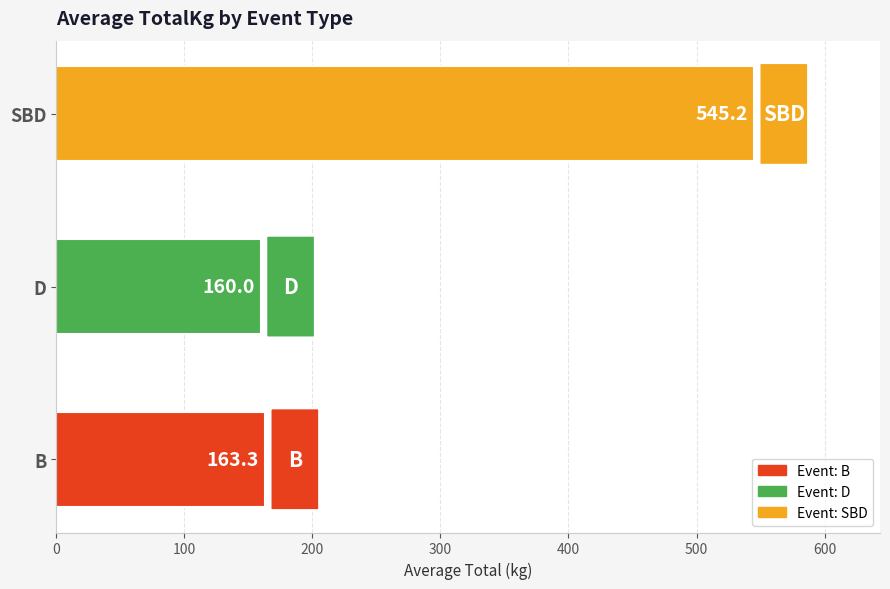

What is the ratio of the value at B to the value at D?

1.0